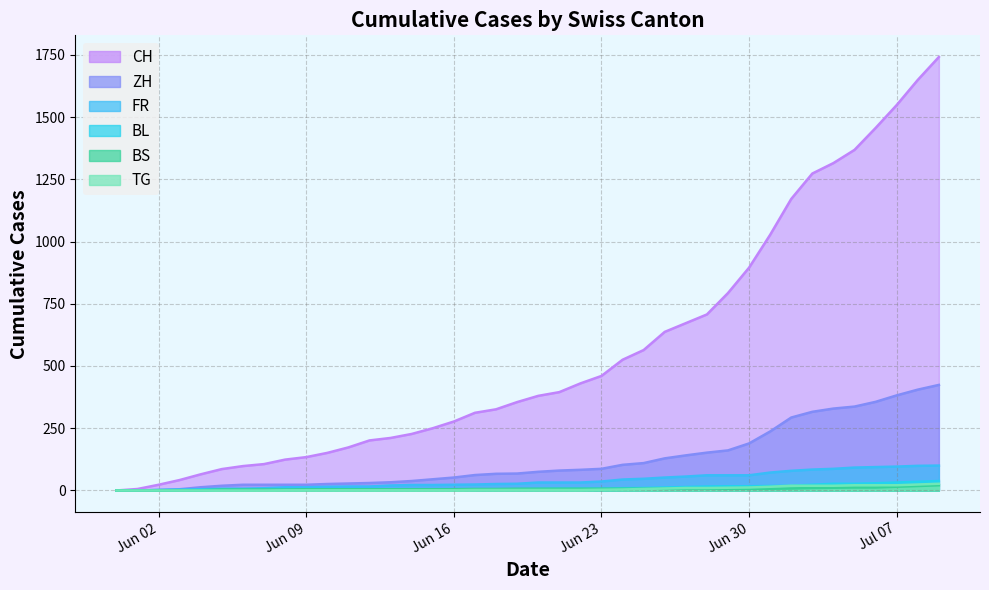

How many data points in CH are less than 380?

20